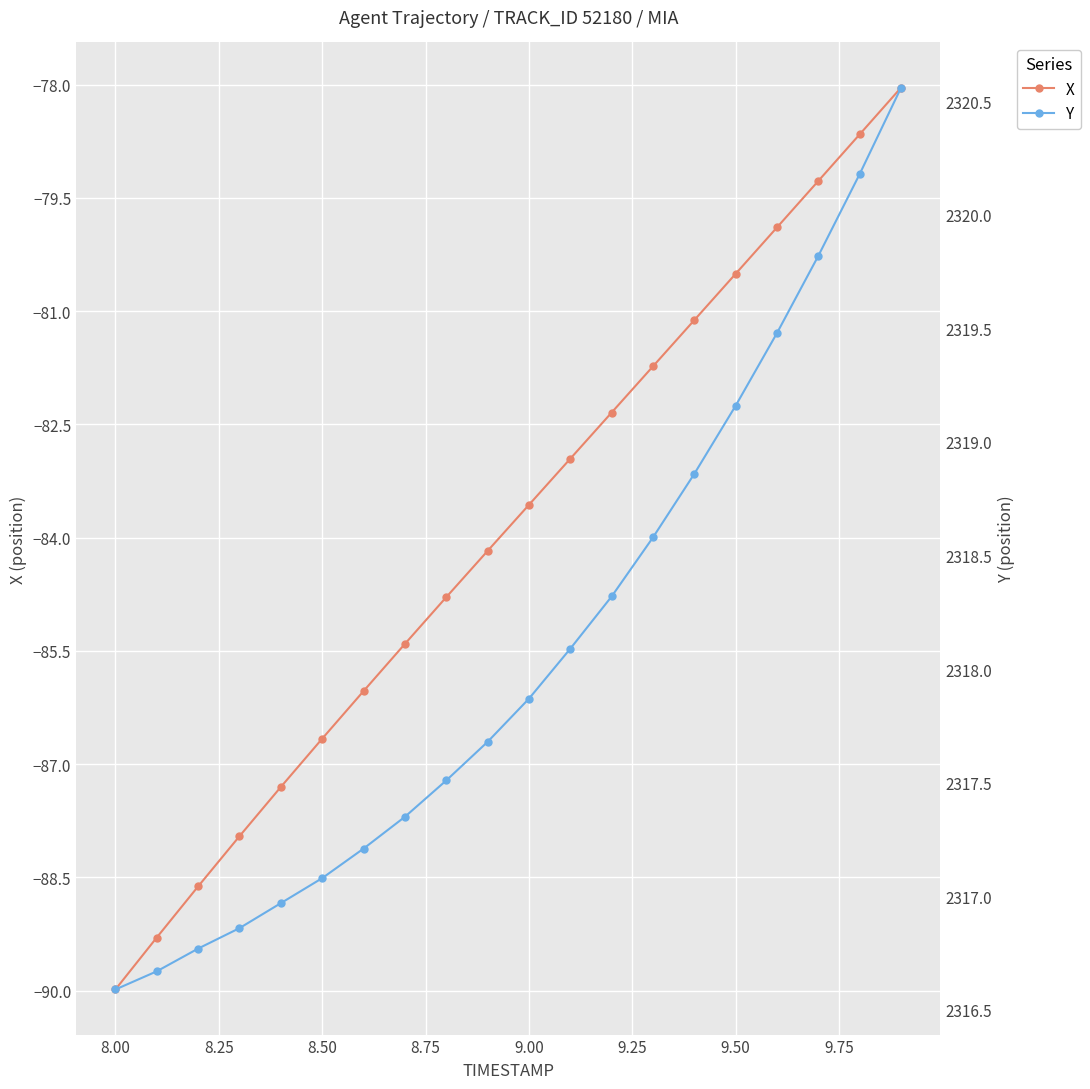

What is the sum of all Y values?

46361.6